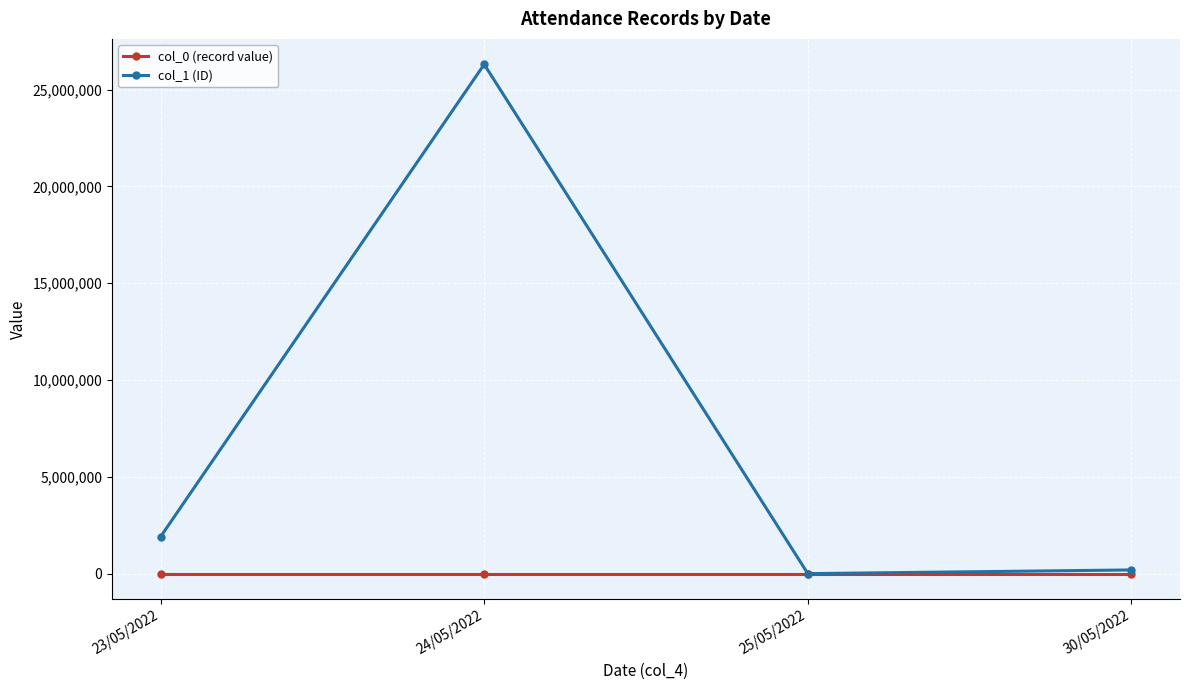

What value does the col_0 (record value) series have at 23/05/2022?

2.0